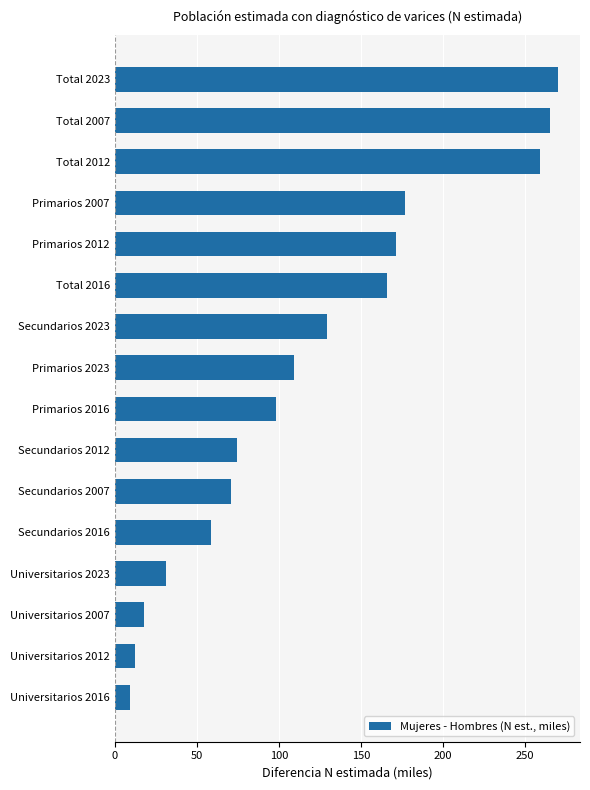

What is the ratio of the value at Primarios 2016 to the value at Universitarios 2016?

10.5